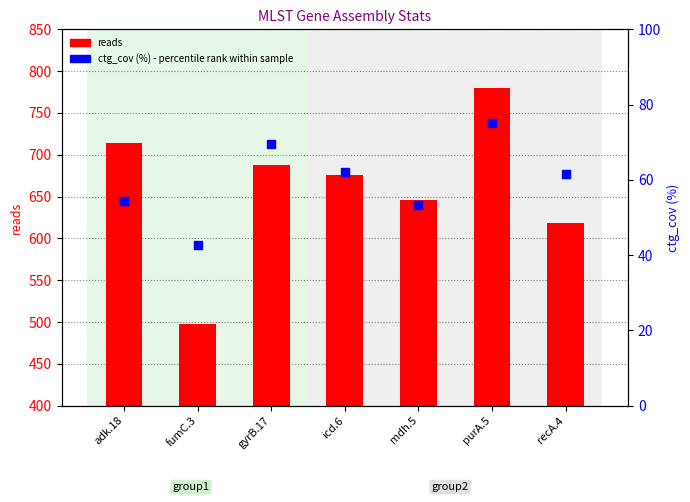

Which series has the widest spread of Y values?

reads